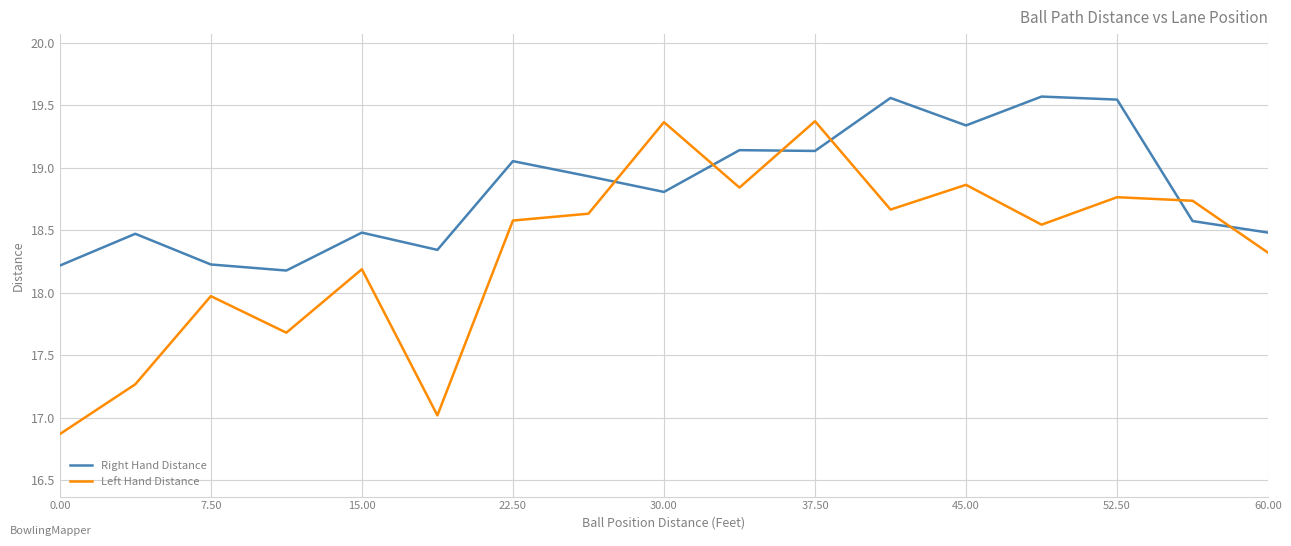

What is the difference between the maximum and minimum values in the Right Hand Distance series?

1.4